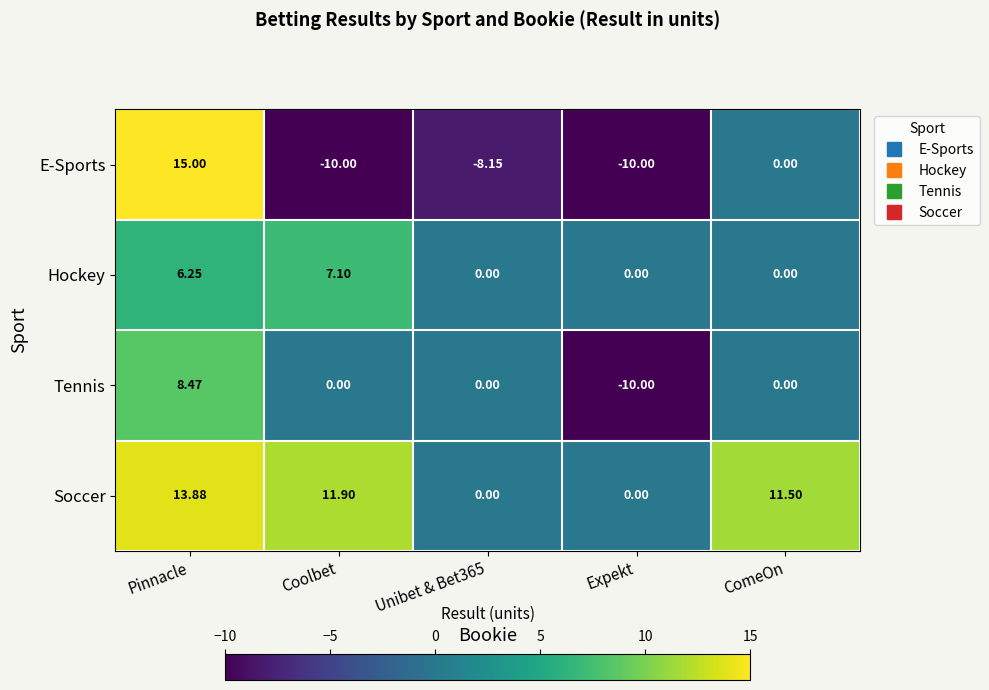

List the series in order of their overall mean, lowest first.

E-Sports, Tennis, Hockey, Soccer